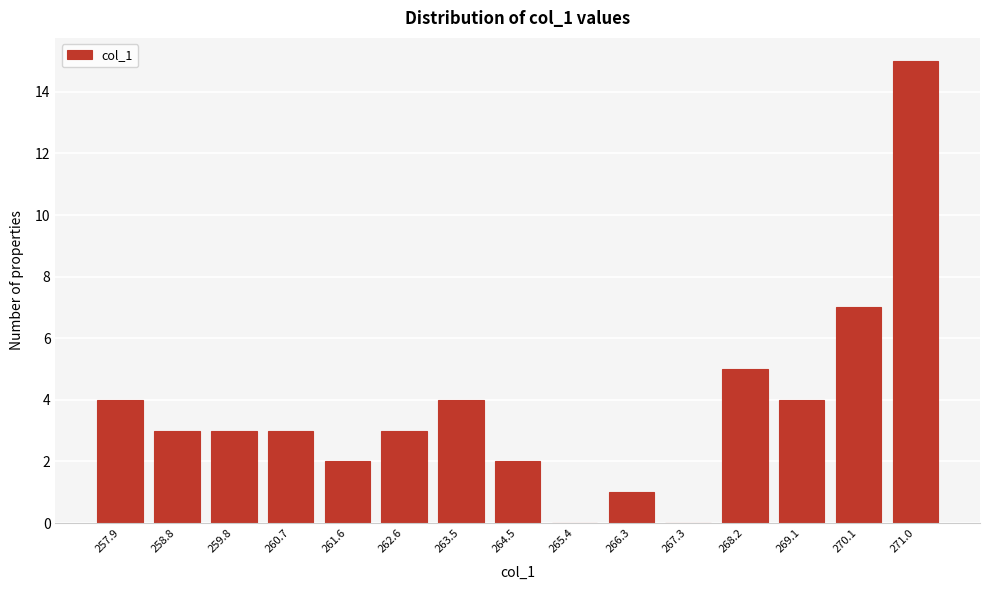

Reading right to left, what are all the values shown in this chart?

271.0=15	270.1=7	269.1=4	268.2=5	267.3=0	266.3=1	265.4=0	264.5=2	263.5=4	262.6=3	261.6=2	260.7=3	259.8=3	258.8=3	257.9=4